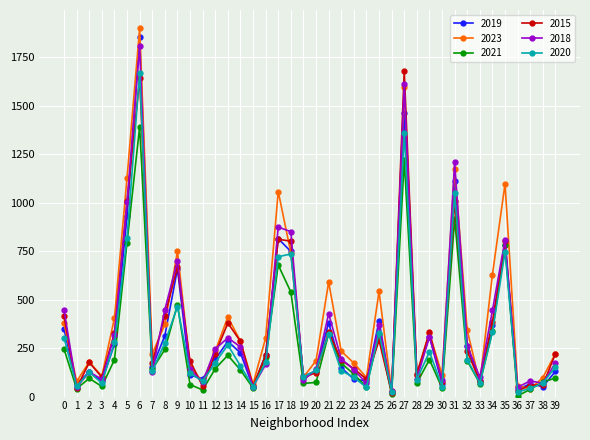

The value of 2015 at 38 is 59. True or false?

True